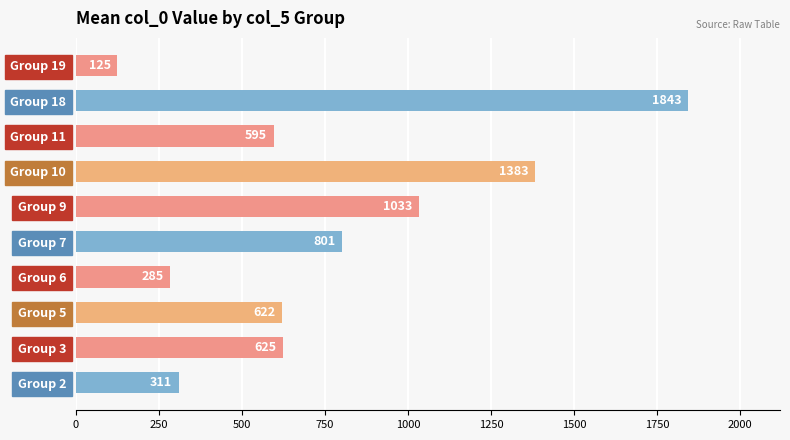

What value does the data have at Group 6?

284.9